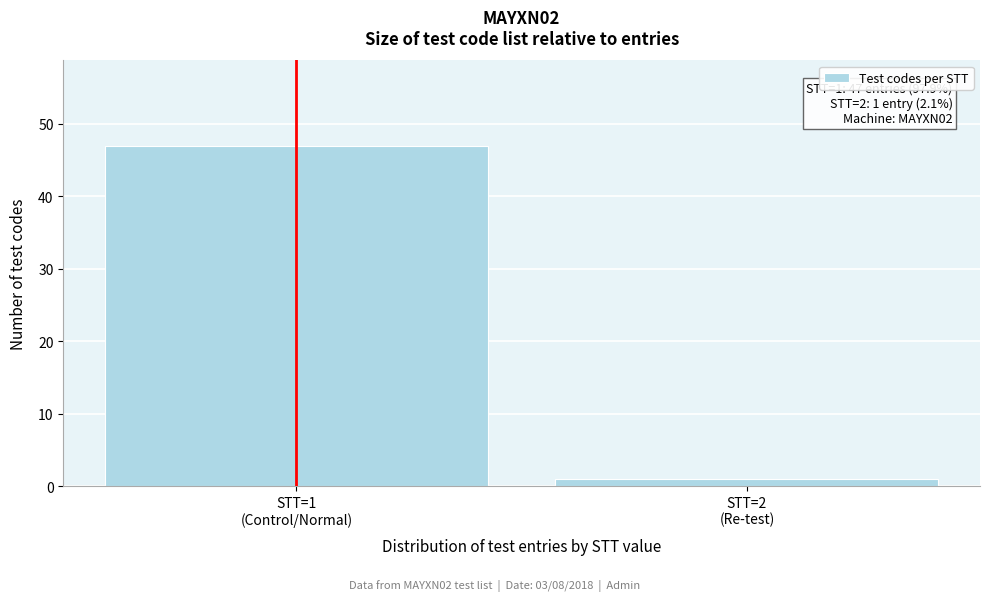

Reading right to left, what are all the values shown in this chart?

1	47